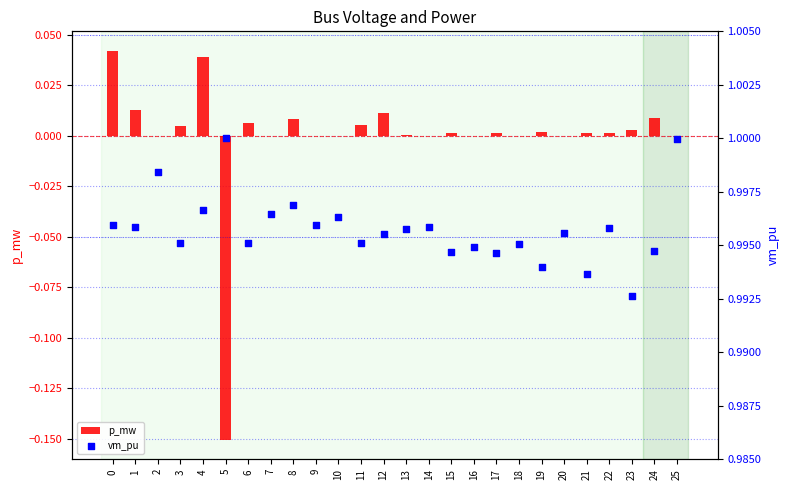

What are all the series names shown in the legend?

p_mw, vm_pu